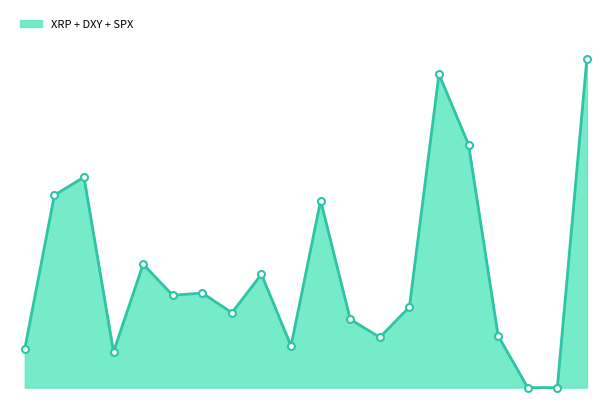

Does the chart display data point markers on the line(s)?

No